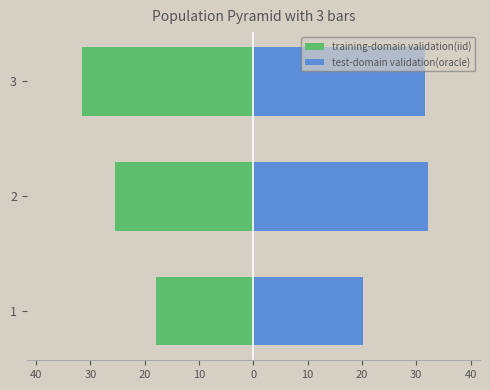

What is the average value of the test-domain validation(oracle) series?

28.0